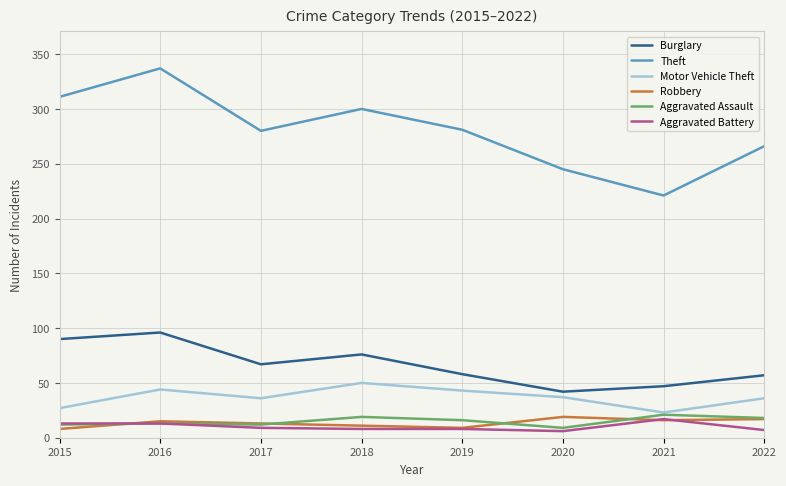

True or false: Robbery has a value of 9 at 2019.

True